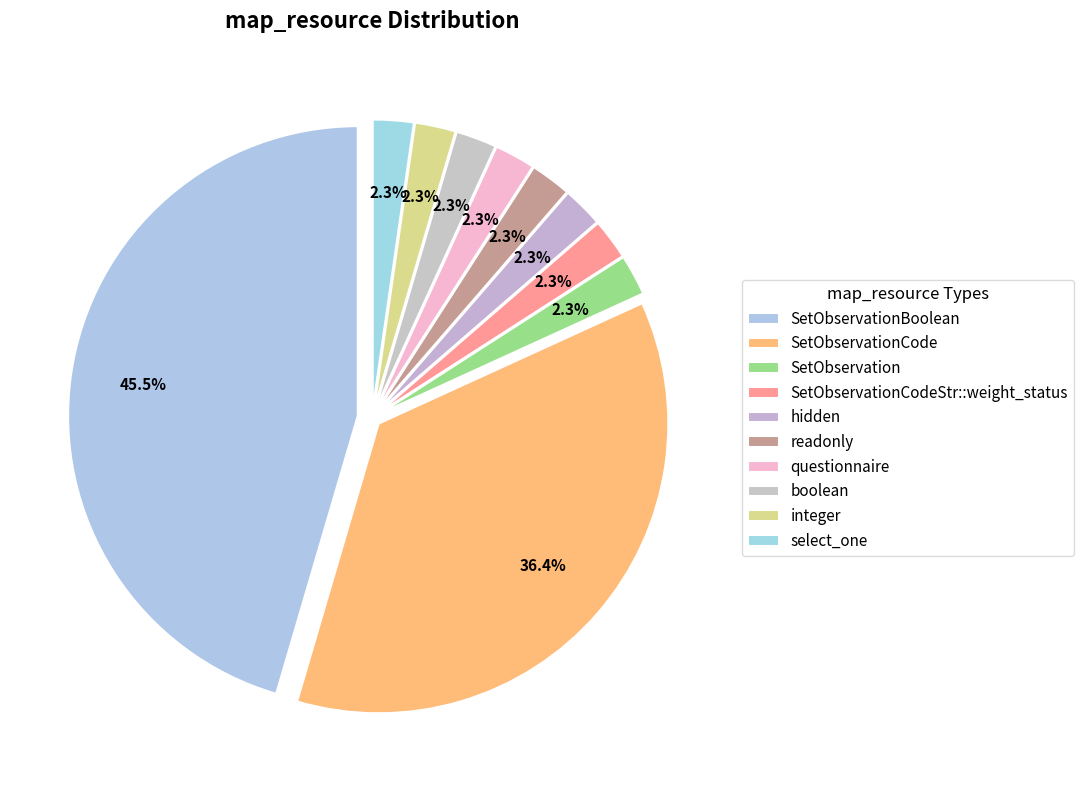

What is the largest slice in the pie chart?

SetObservationBoolean